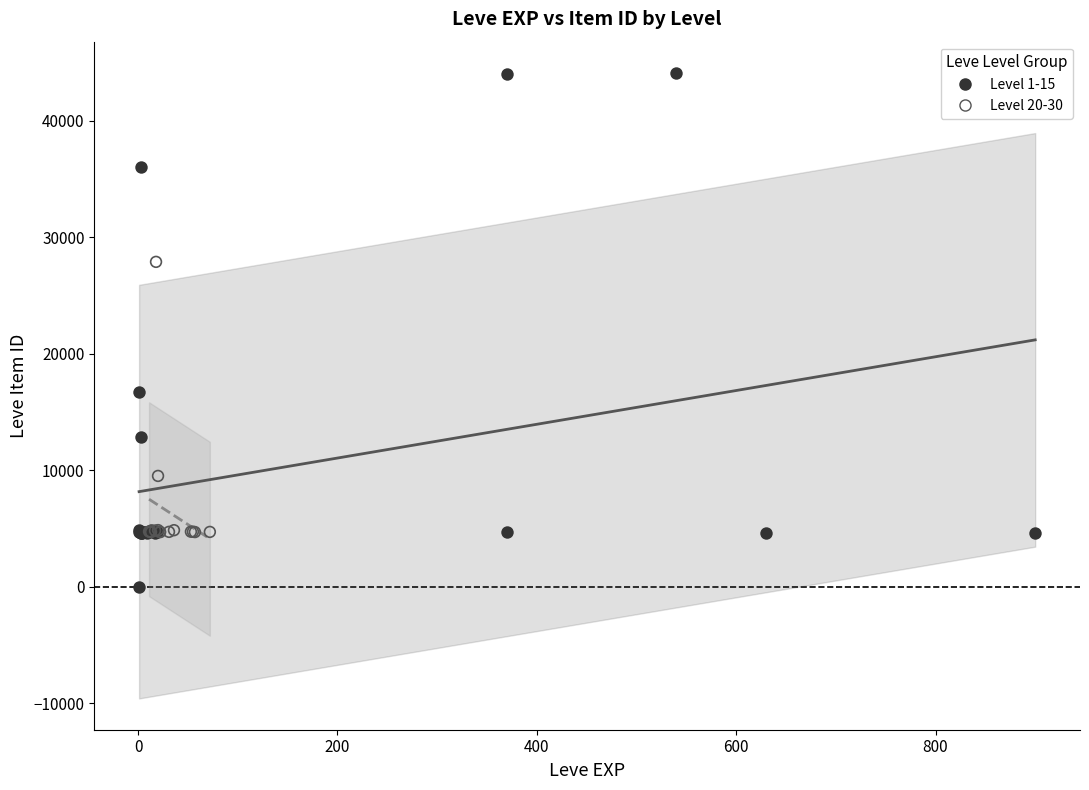

Which series has the largest Y range (max minus min)?

Level 1-15